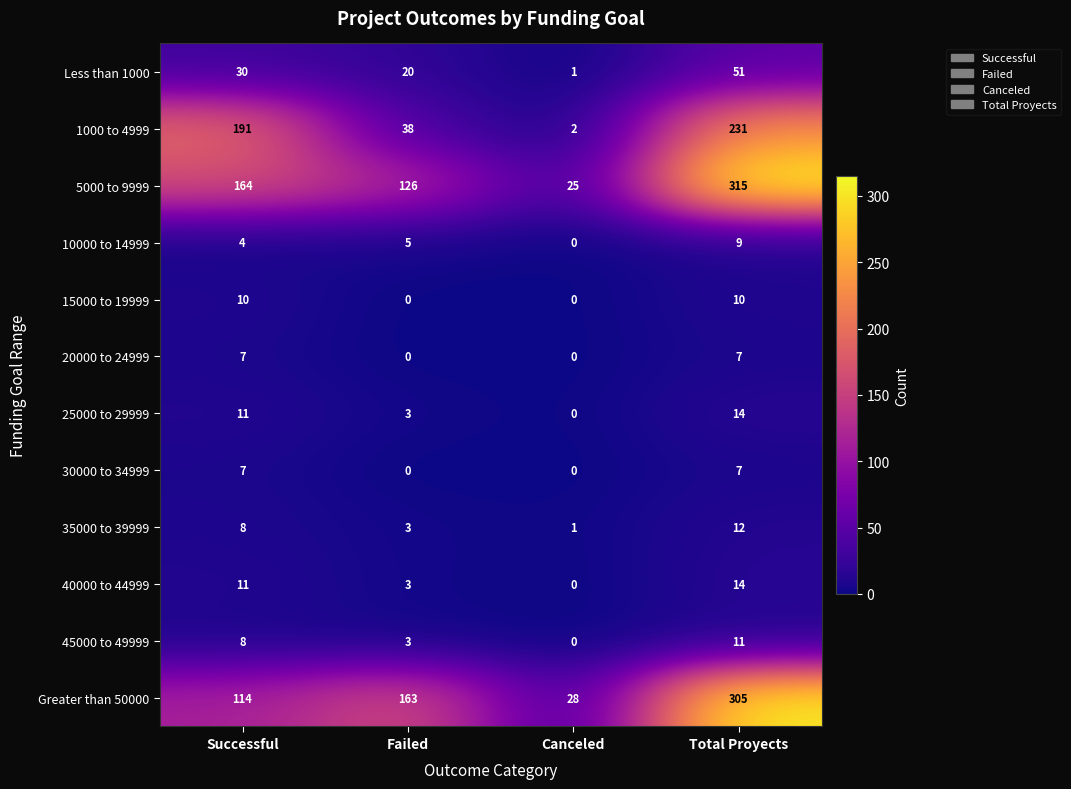

The 35000 to 39999 series shows 0 at Canceled. True or false?

False